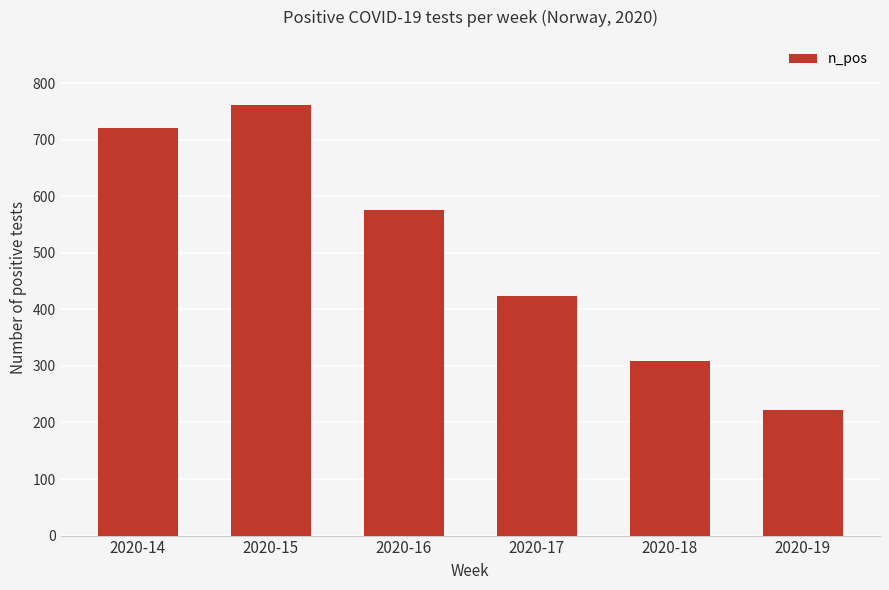

Reading left to right, what are all the values shown in this chart?

2020-14=720	2020-15=762	2020-16=575	2020-17=423	2020-18=309	2020-19=222